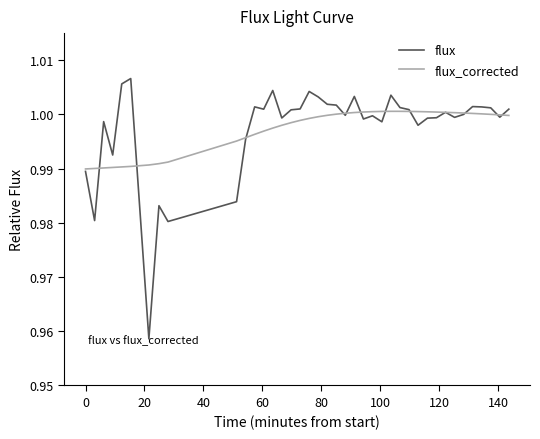

Which series has the largest range (max minus min)?

flux